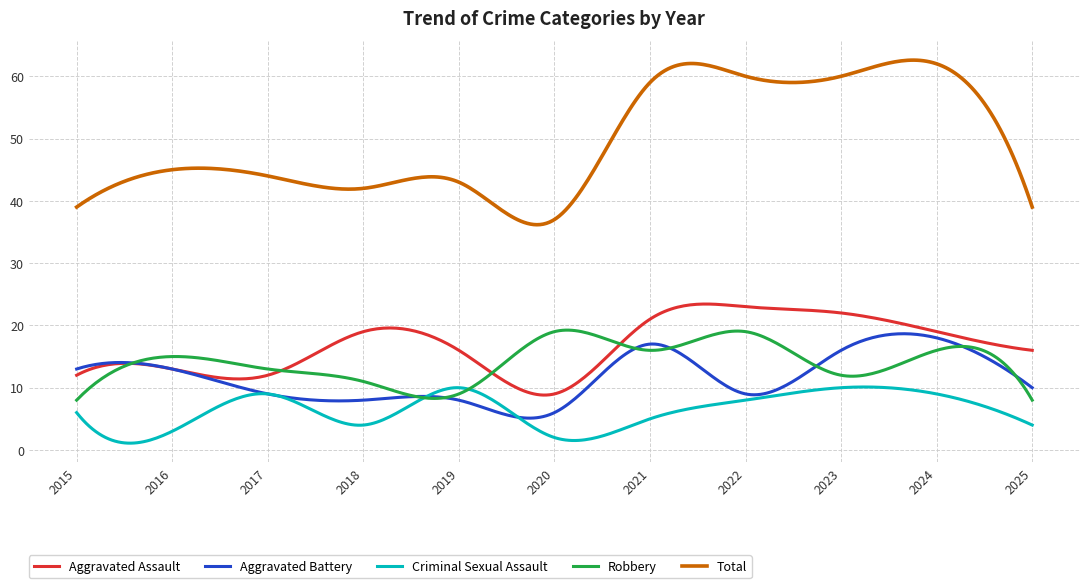

Which series has the largest total across all categories?

Total